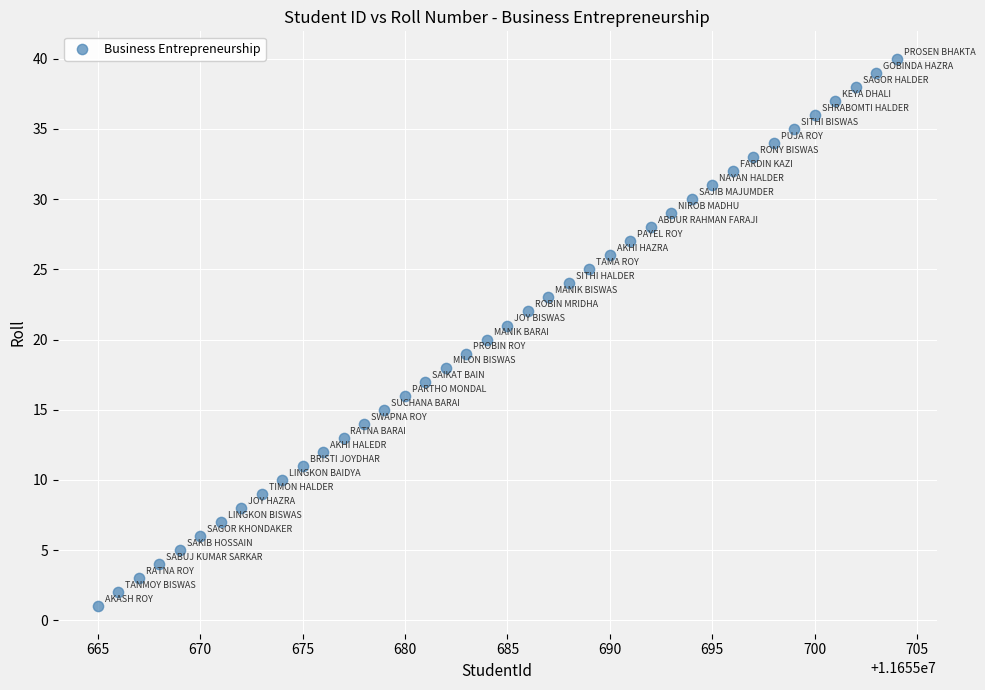

What is the range of Y values (max minus min)?

39